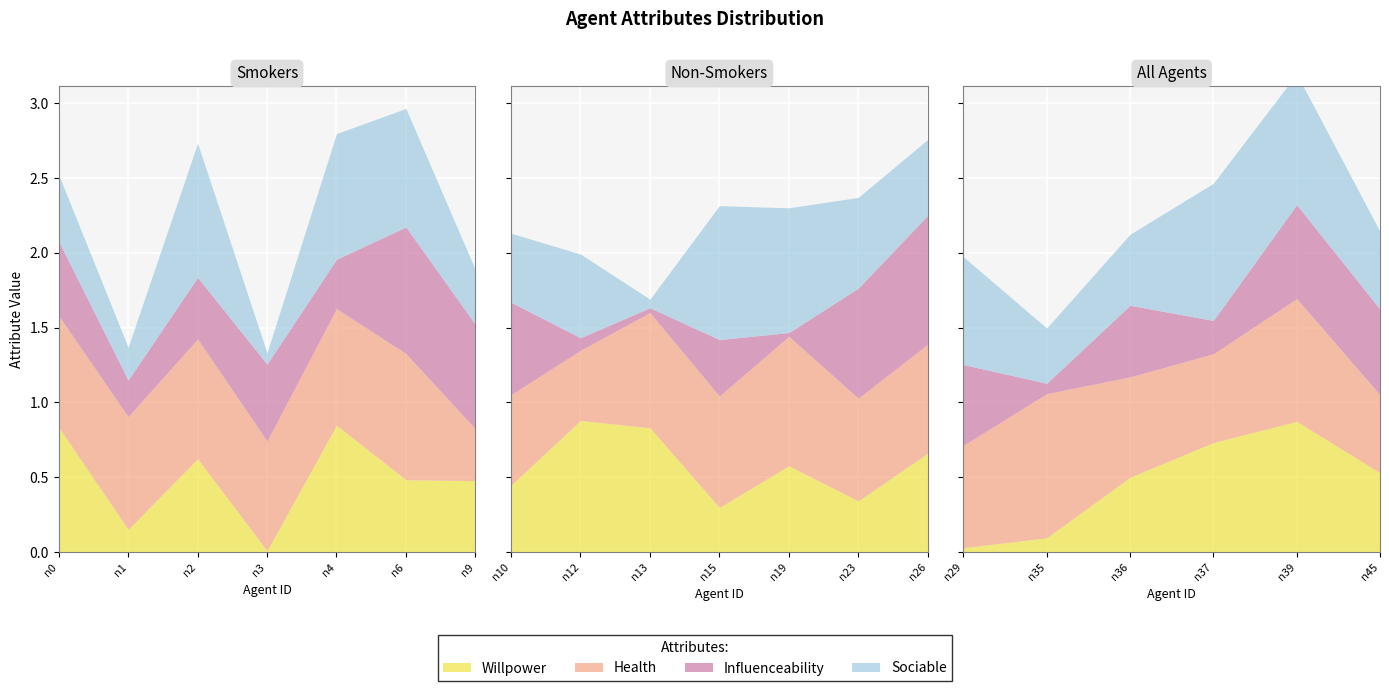

Which has a higher value, n12 or n1?

n12